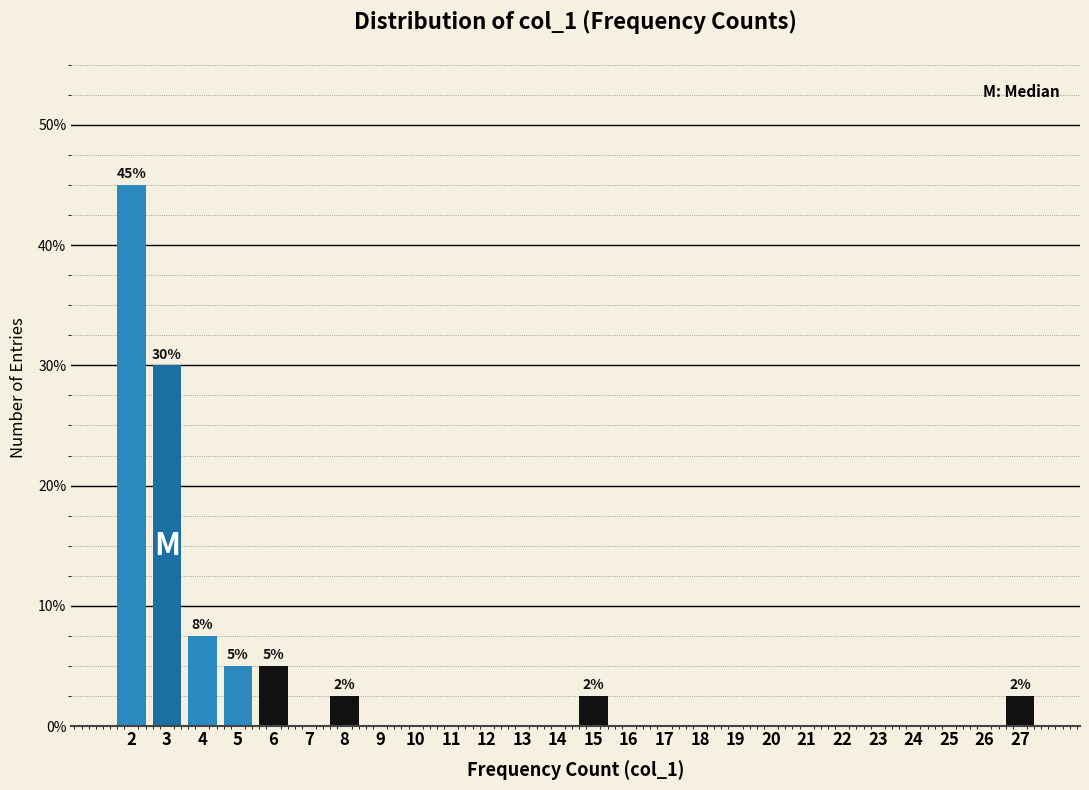

Reading left to right, what are all the values shown in this chart?

2=45.0	3=30.0	4=7.5	5=5.0	6=5.0	7=0.0	8=2.5	9=0.0	10=0.0	11=0.0	12=0.0	13=0.0	14=0.0	15=2.5	16=0.0	17=0.0	18=0.0	19=0.0	20=0.0	21=0.0	22=0.0	23=0.0	24=0.0	25=0.0	26=0.0	27=2.5